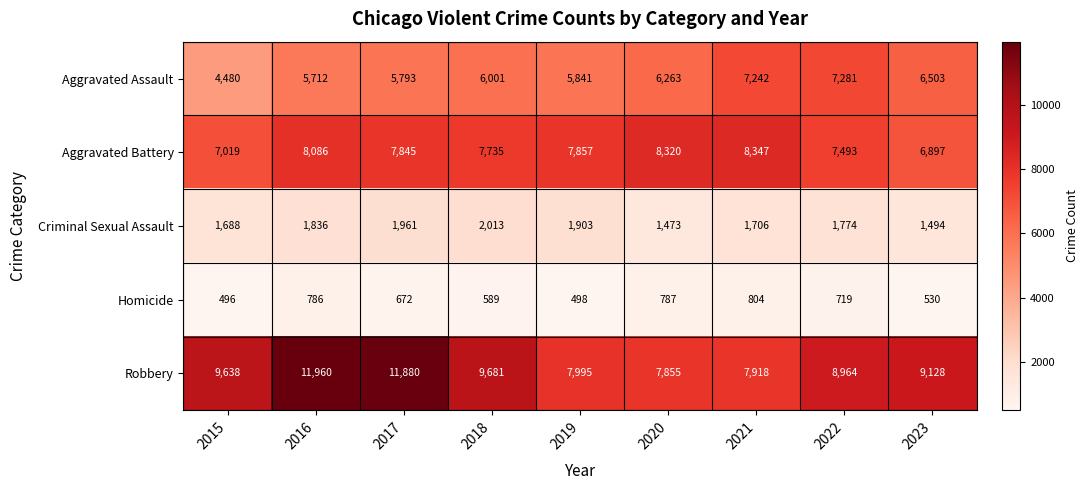

What is the sum of all Aggravated Assault values?

55116